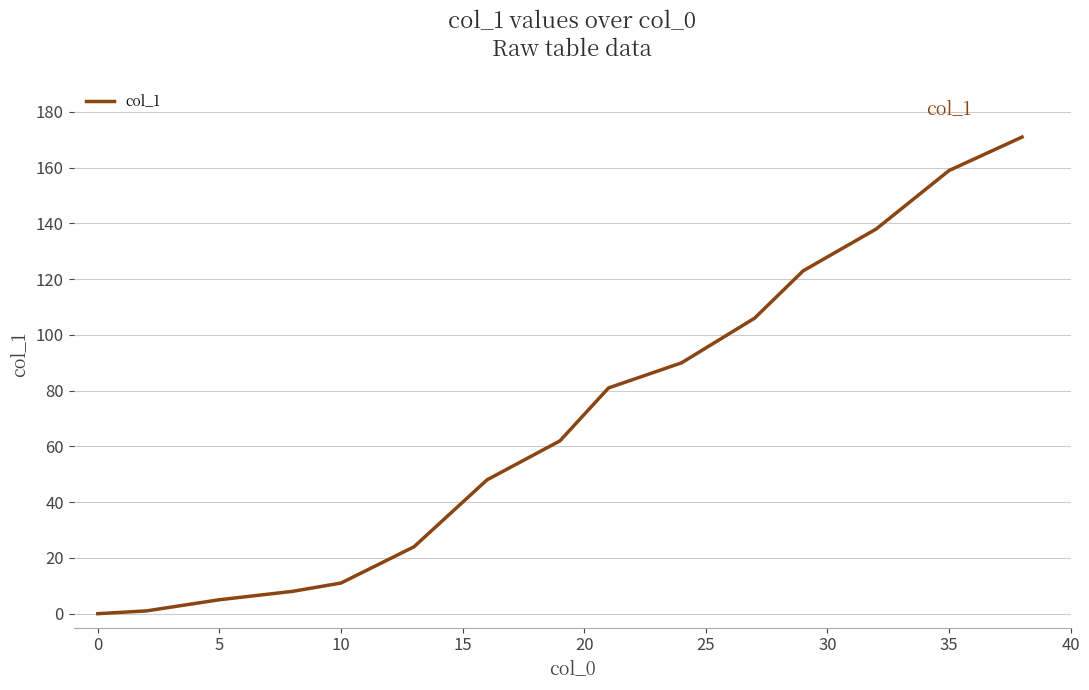

True or false: there are more than 1 points higher than both neighbors.

False